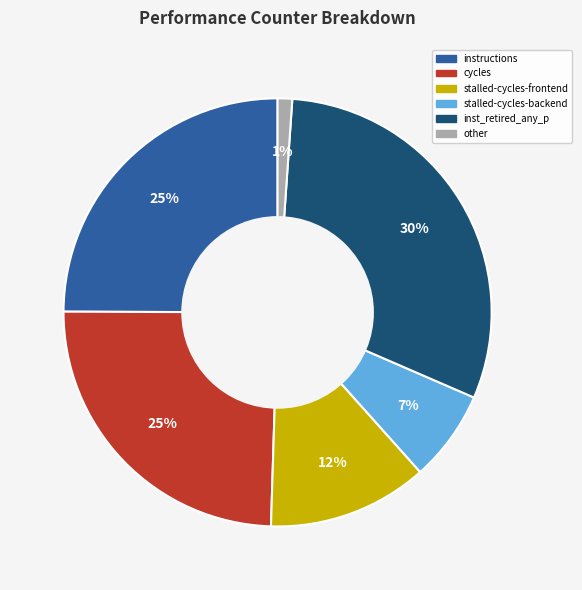

To the nearest percent, what is the difference between the largest and smallest slice percentages?

29%